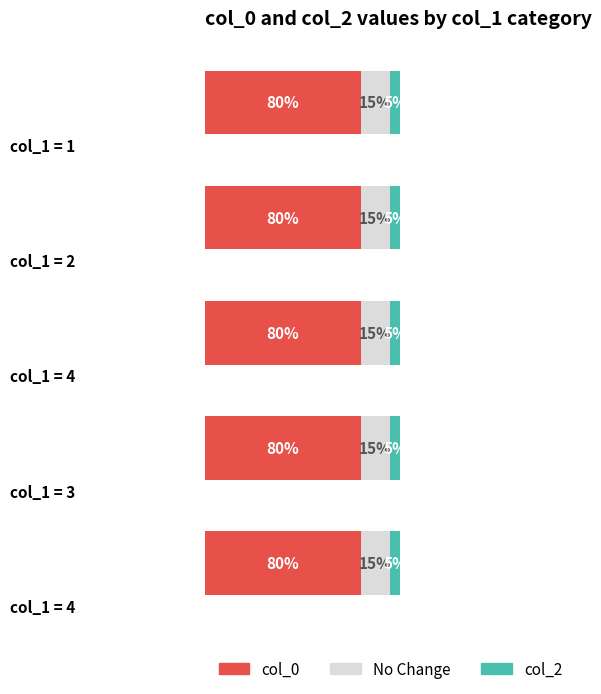

What are all the series names shown in the legend?

col_0, No Change, col_2